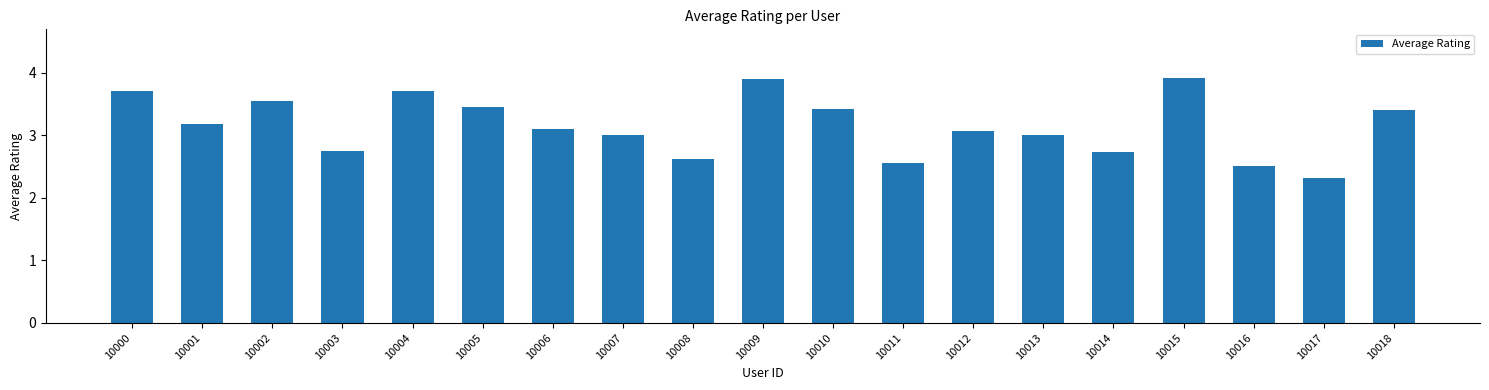

What is the value of the 14th bar from the left?

3.0